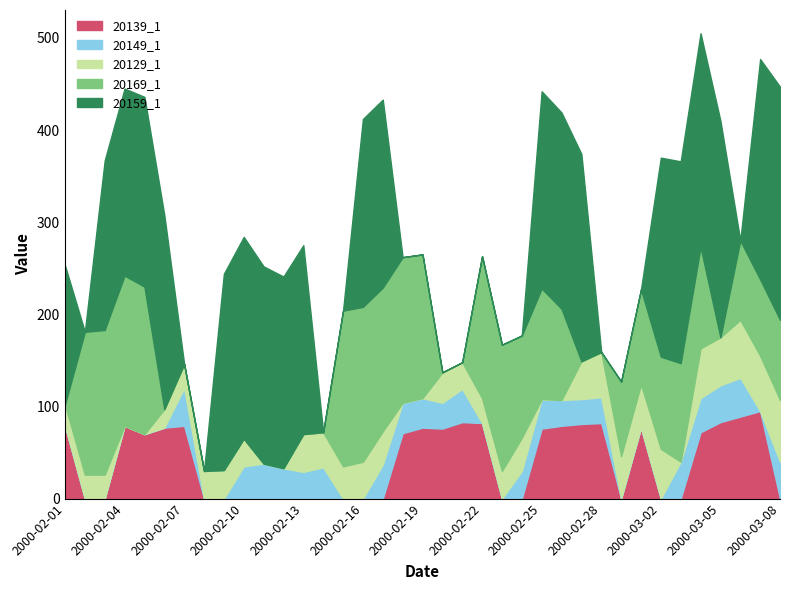

True or false: 20149_1 and 20169_1 intersect in this chart.

True